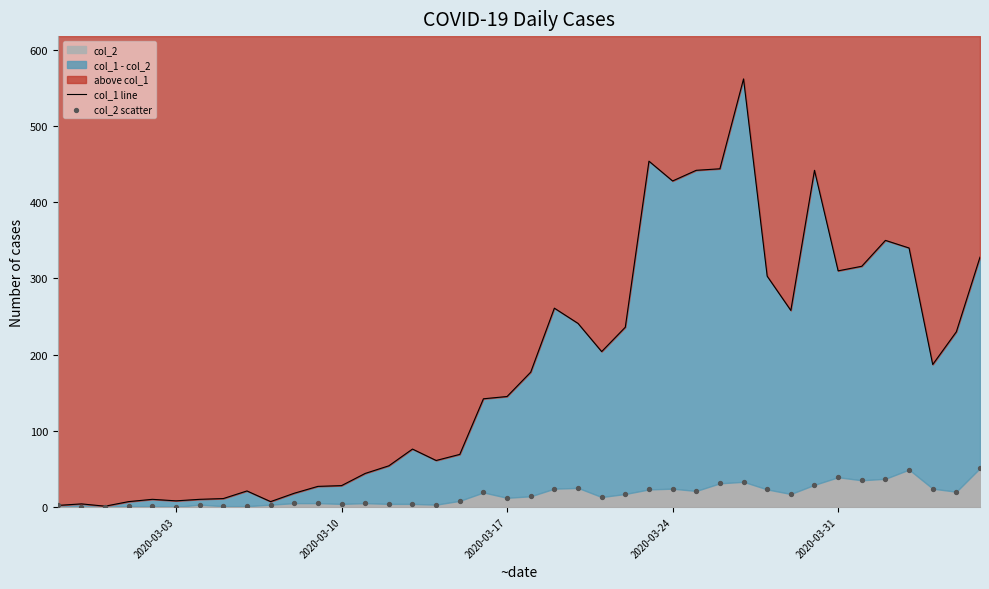

Is the value of col_2 scatter at 27 greater than the value of col_1 line at 35?

No